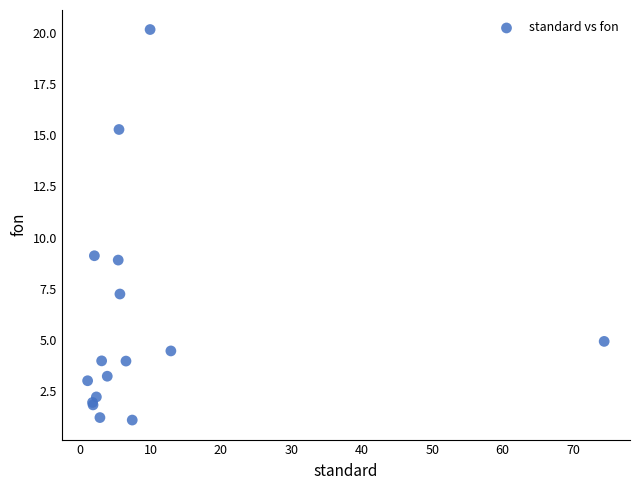

What Y value in the scatter plot is closest to 10?

9.1